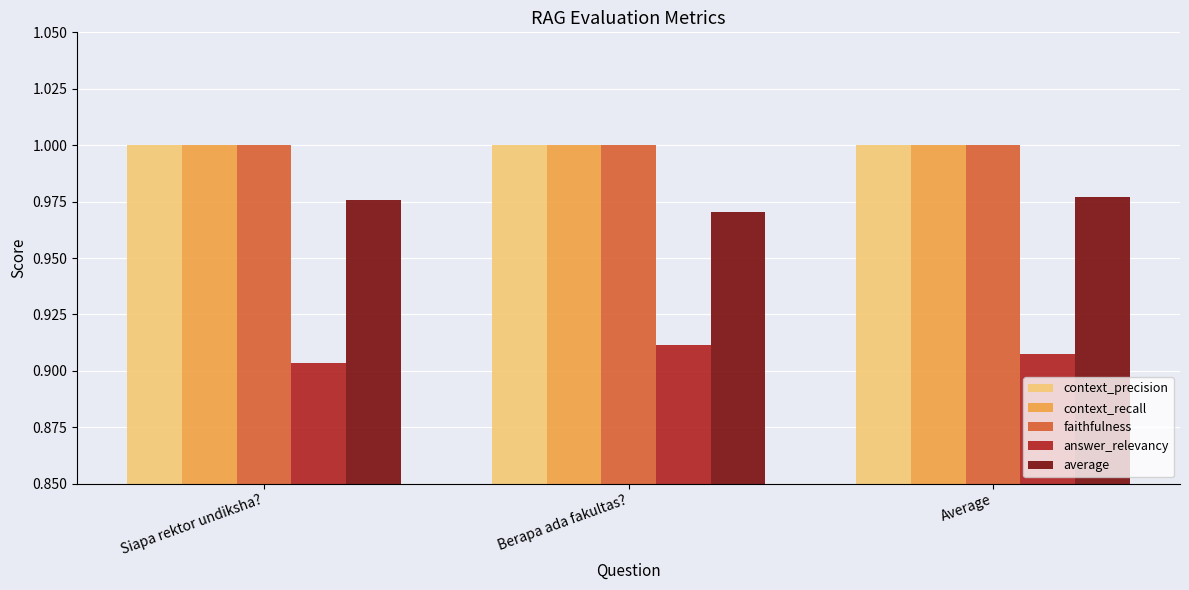

Does the chart contain any negative values?

No